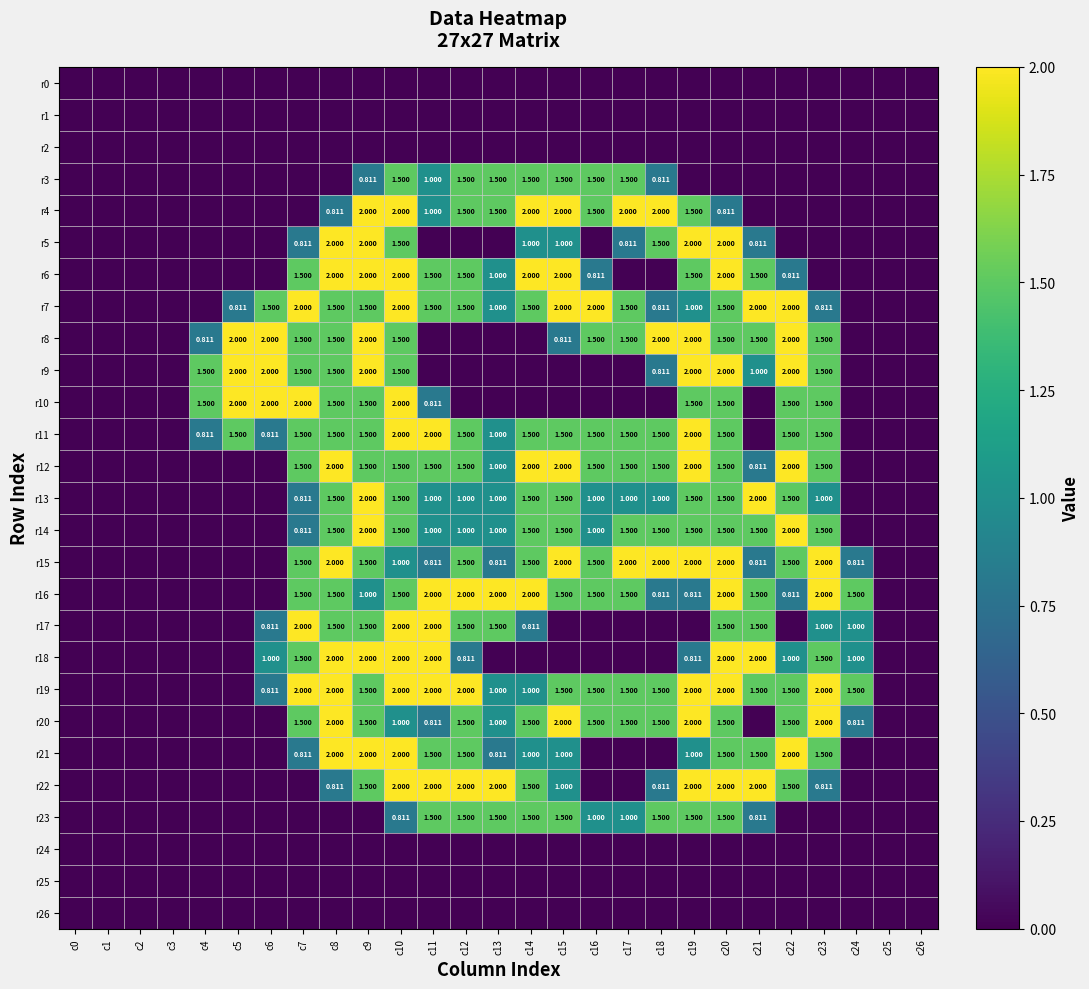

What is the difference between the second highest and second lowest values in the r6 series?

2.0